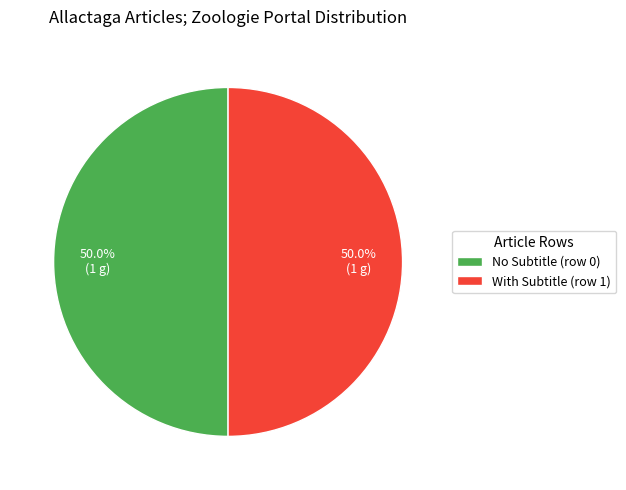

What is the total percentage of No Subtitle (row 0) and With Subtitle (row 1)?

100.0%